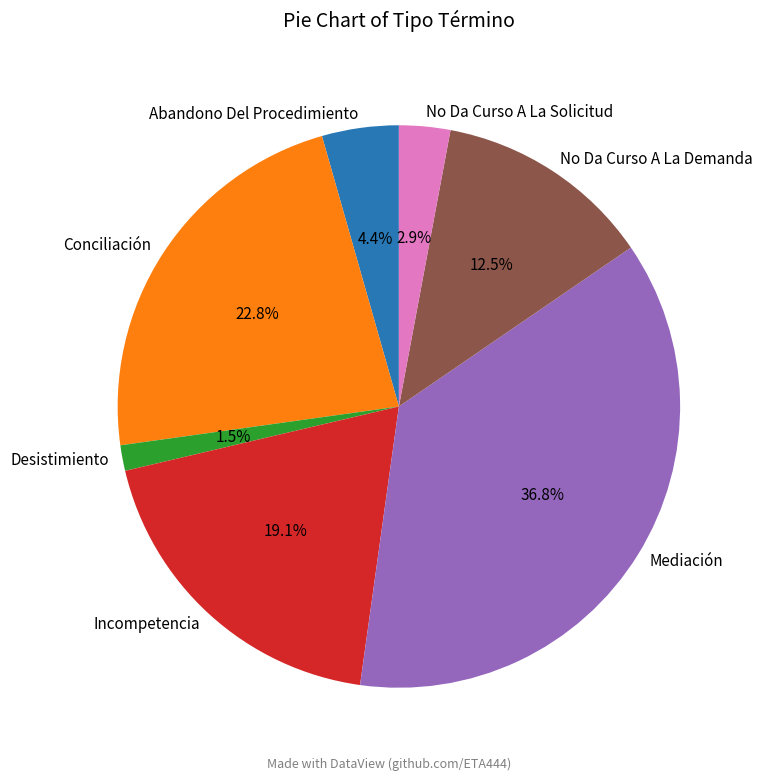

How much of the chart is everything except Conciliación?

77.2%